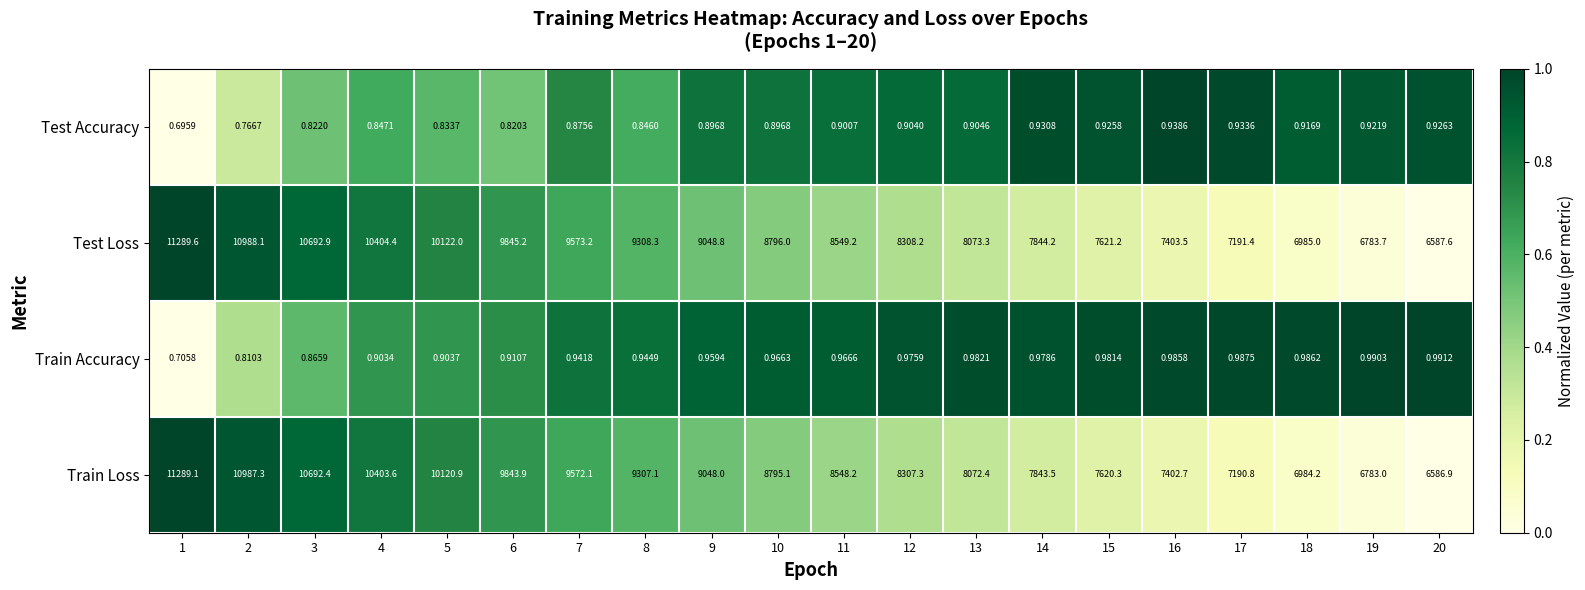

Is the value of Train Loss at 14 greater than the value of Test Accuracy at 7?

Yes